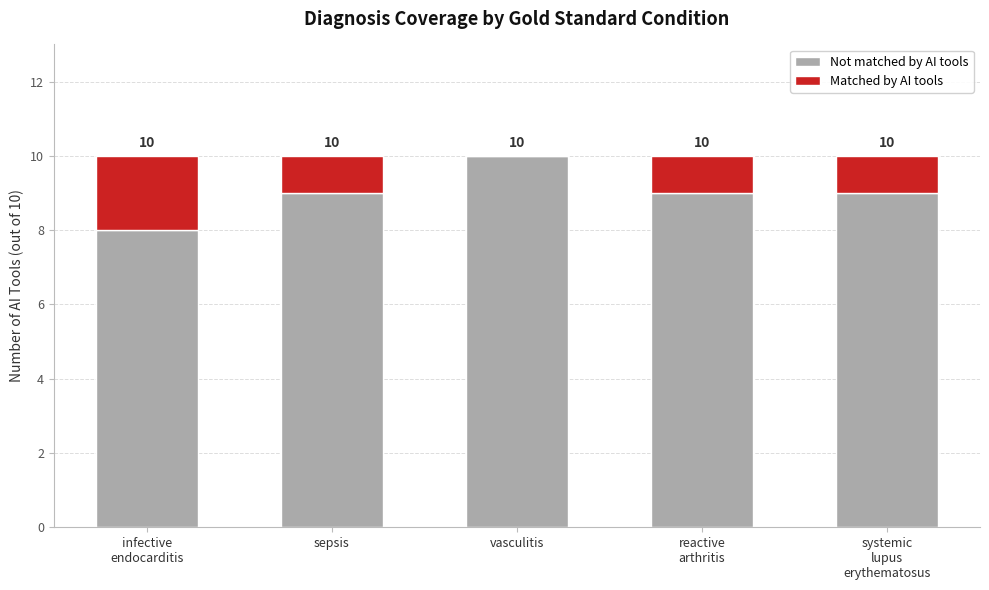

What is the sum of the Not matched by AI tools values at vasculitis and sepsis?

19